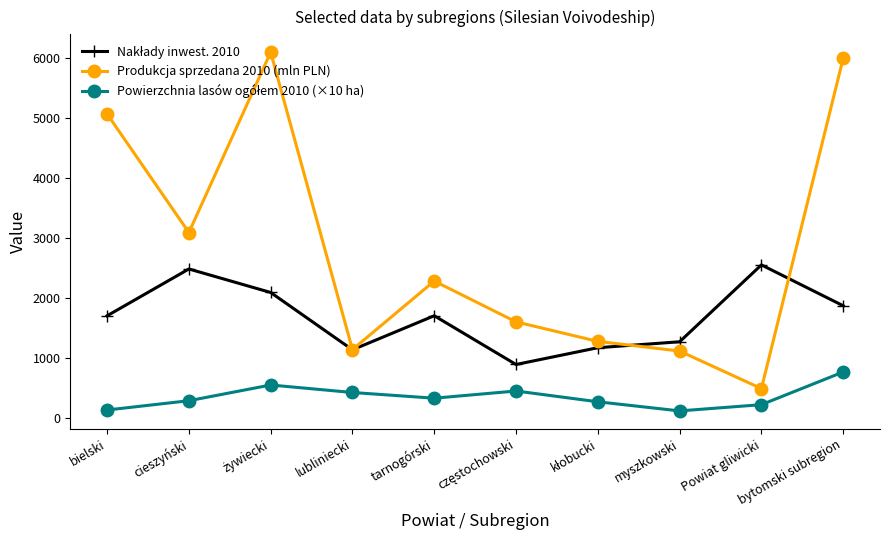

What is the maximum value shown in the chart?

6096.2